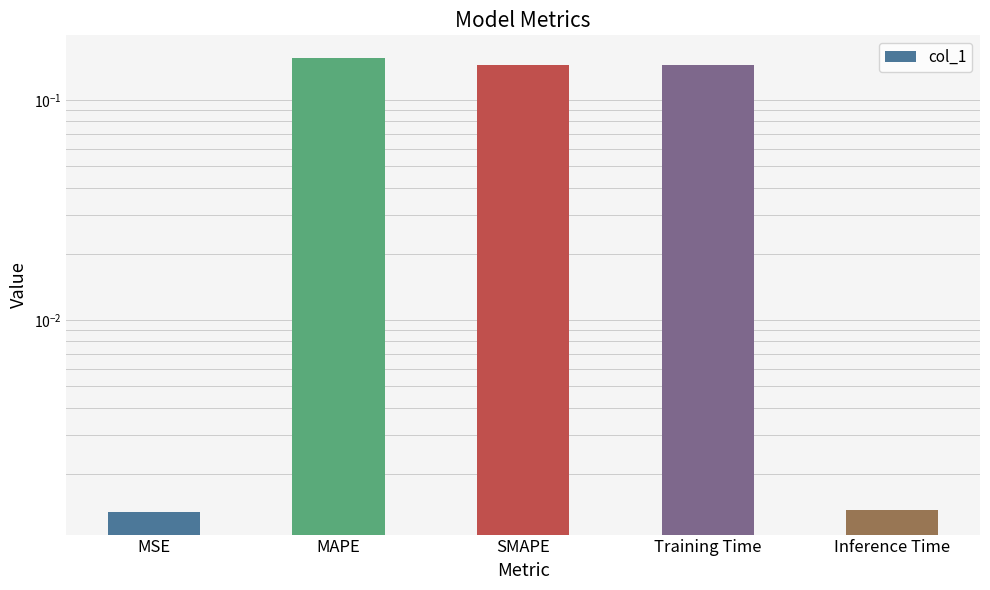

The value at SMAPE is 0.1. True or false?

True